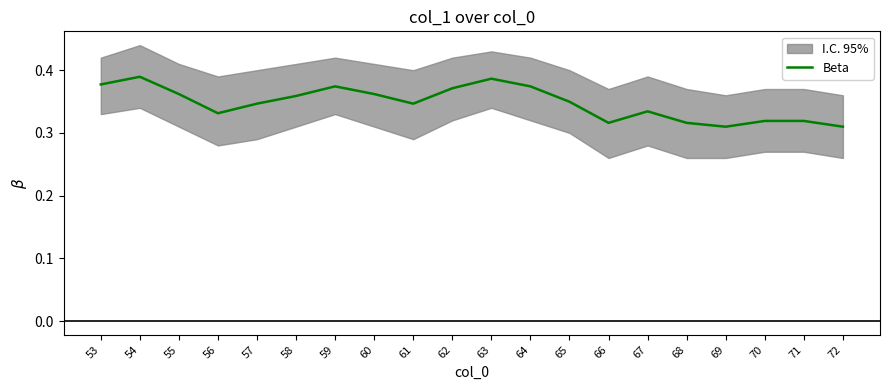

What is the greatest value displayed?

0.4